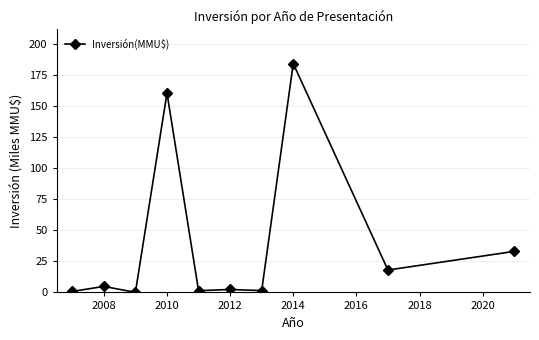

What is the sum of all values?

406.2